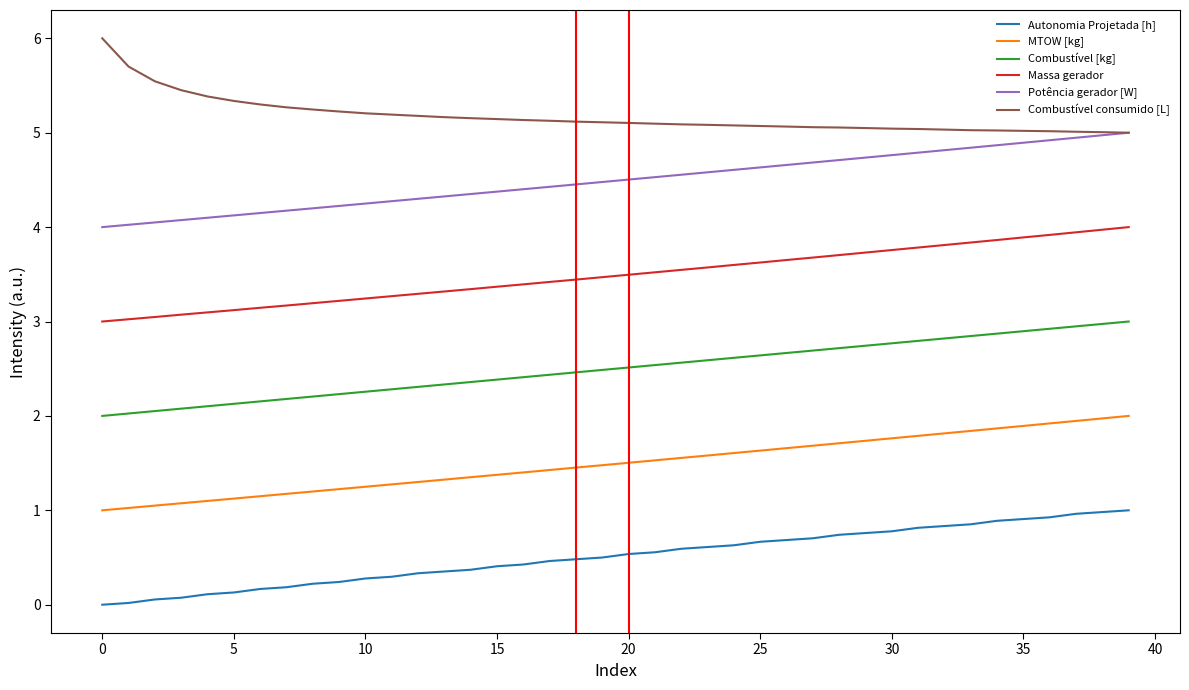

Rank the series by their maximum value, from lowest to highest.

Autonomia Projetada [h], MTOW [kg], Combustível [kg], Massa gerador, Potência gerador [W], Combustível consumido [L]